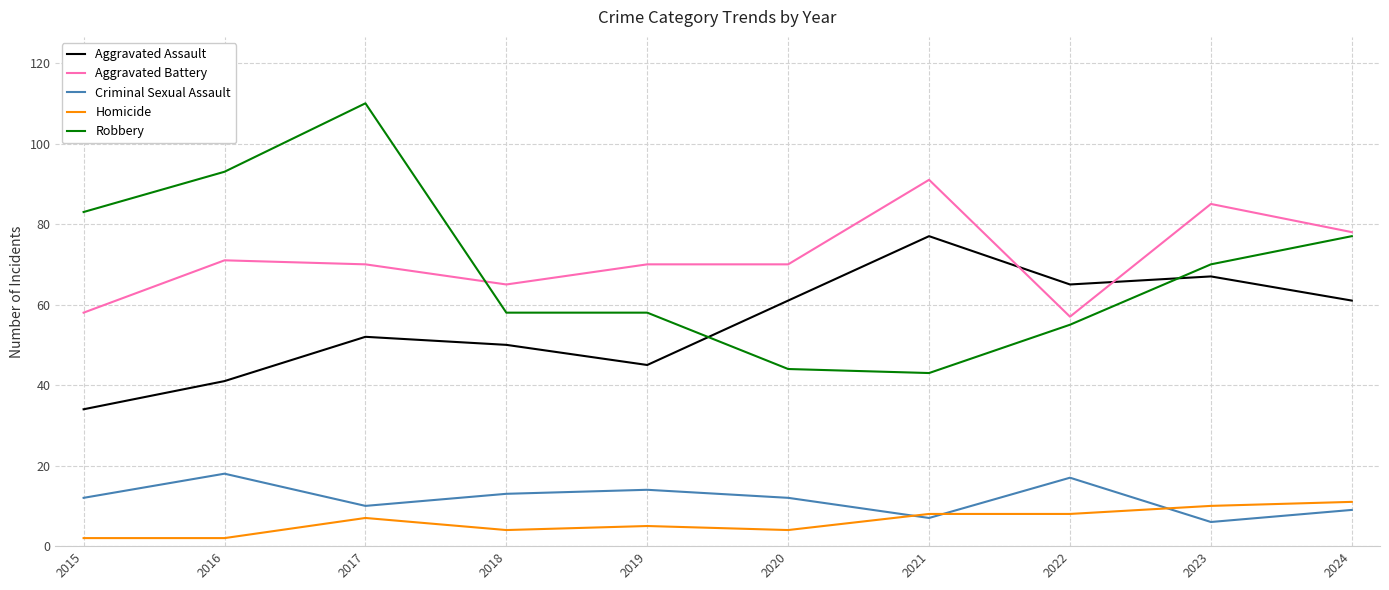

The Robbery series shows 93 at 2016. True or false?

True